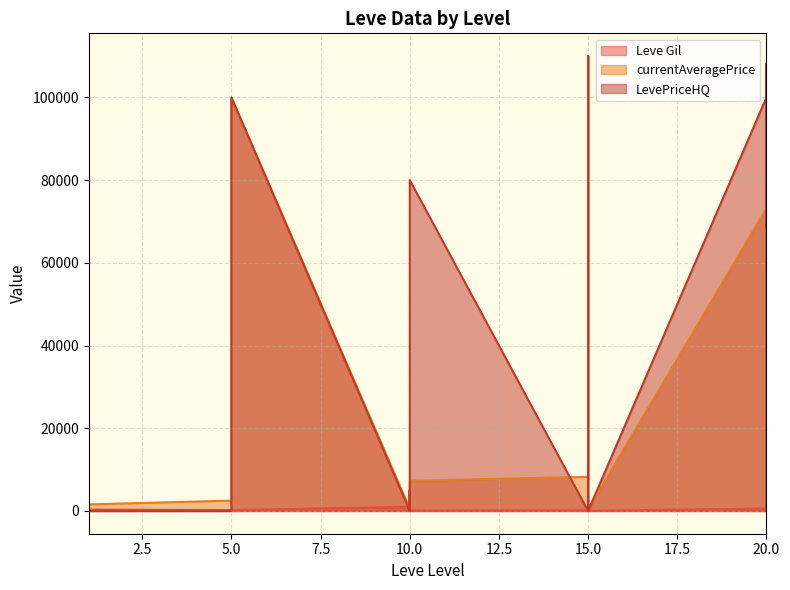

Does the chart have visible grid lines?

Yes